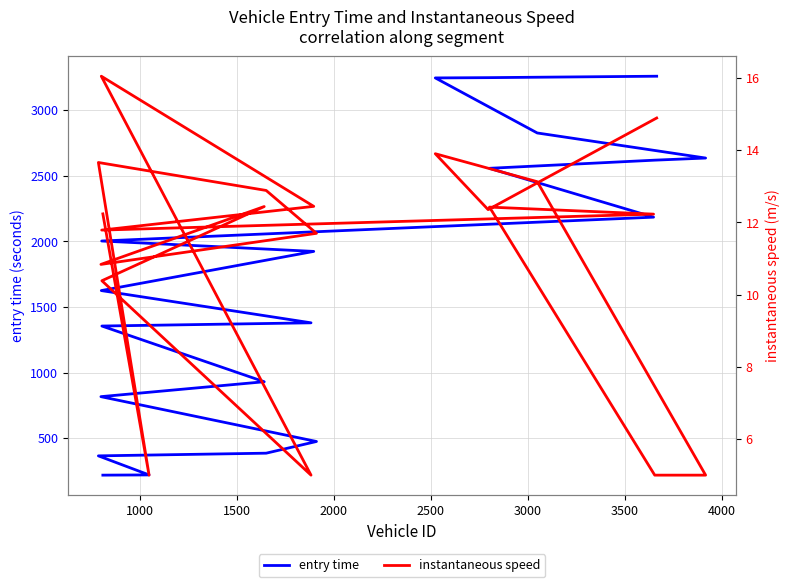

What is the total value across all series at 2500?

486.5